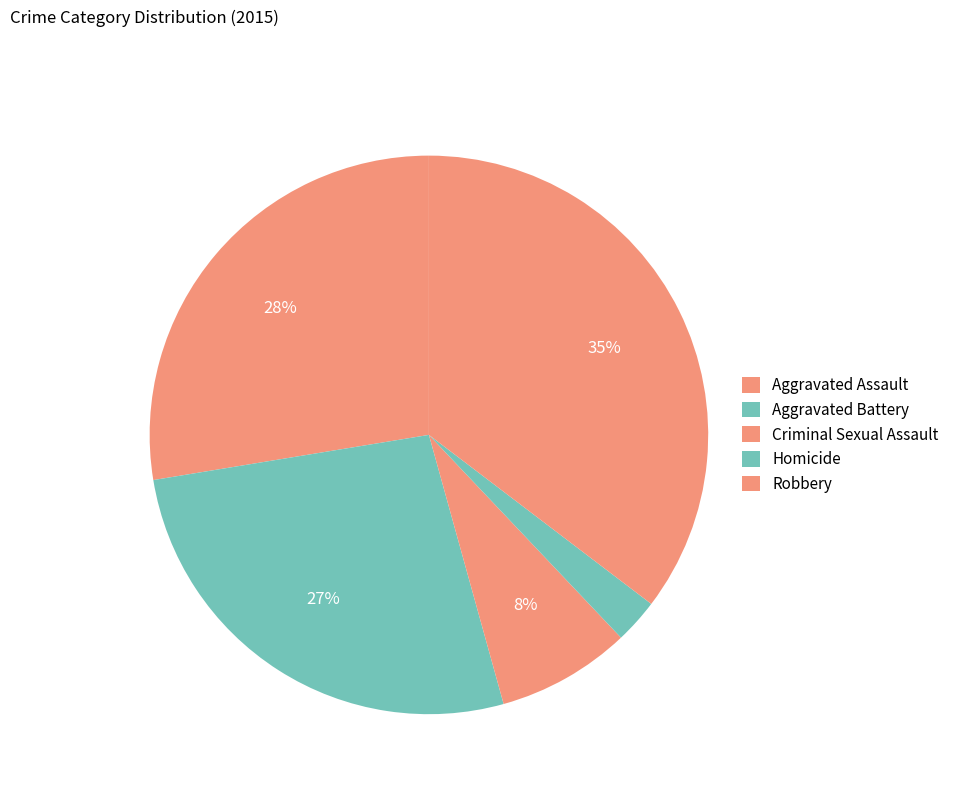

To the nearest percent, what percentage of the pie is Aggravated Assault?

28%